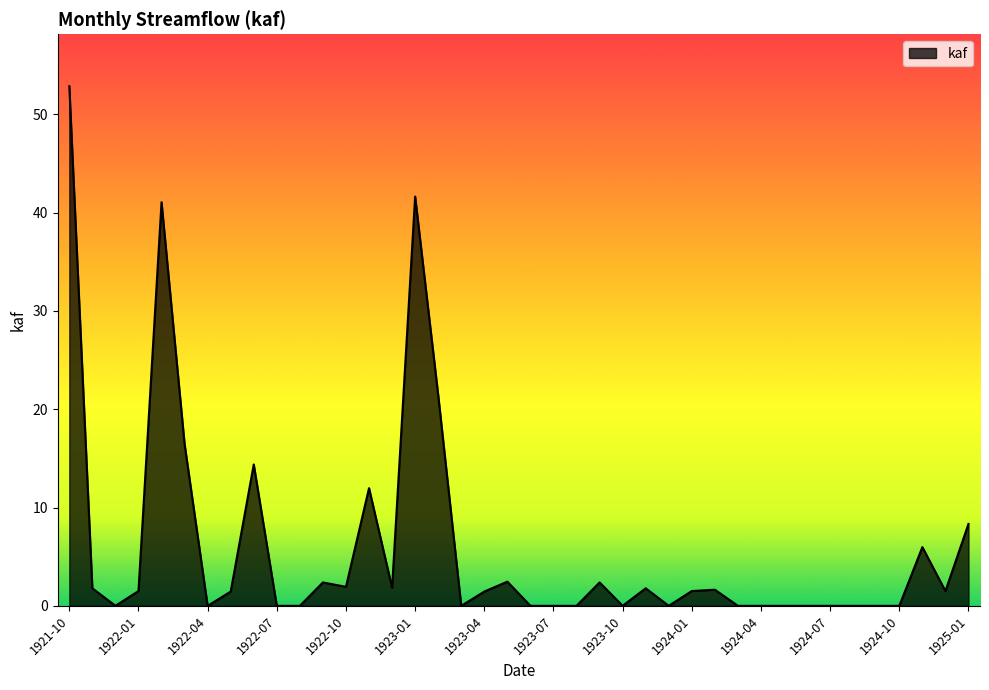

What is the greatest value displayed?

52.9